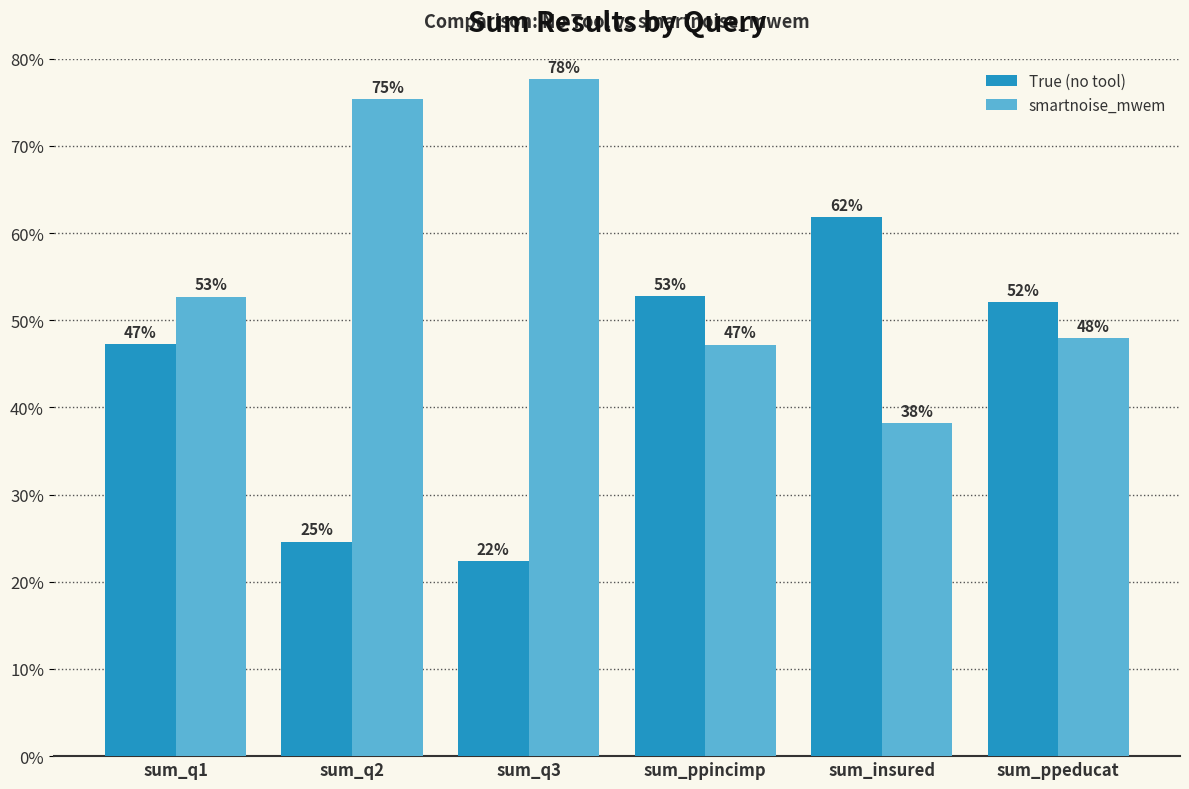

How many bars are there in each group?

2